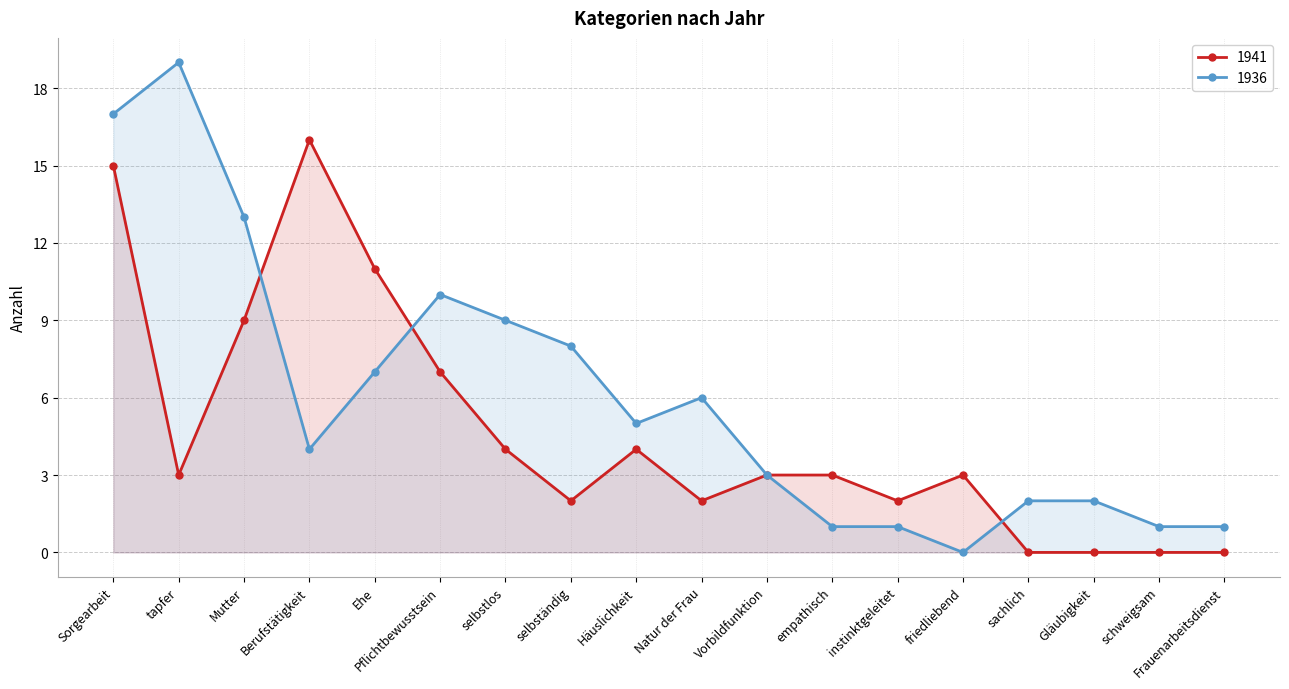

At how many categories does at least one series exceed 8?

7